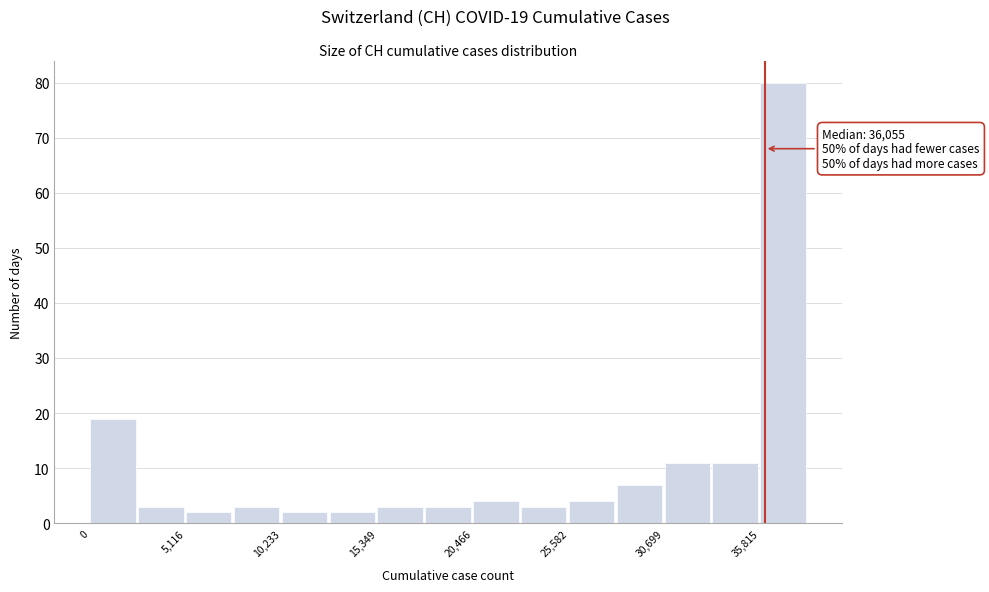

Around what value on the x-axis is the tallest bar? Give the approximate position of its centre, as read against the axis.

37000